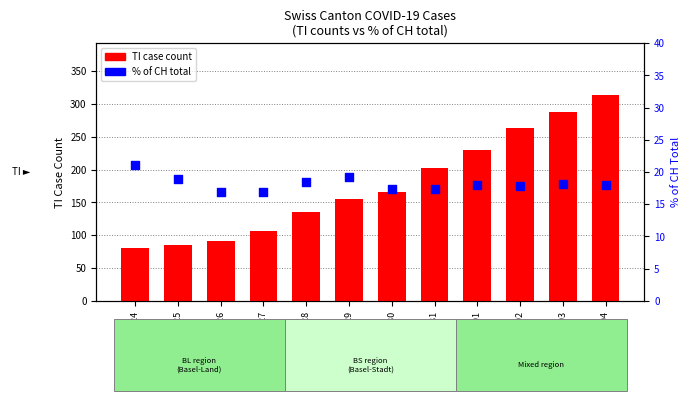

At how many categories does at least one series exceed 229?

3